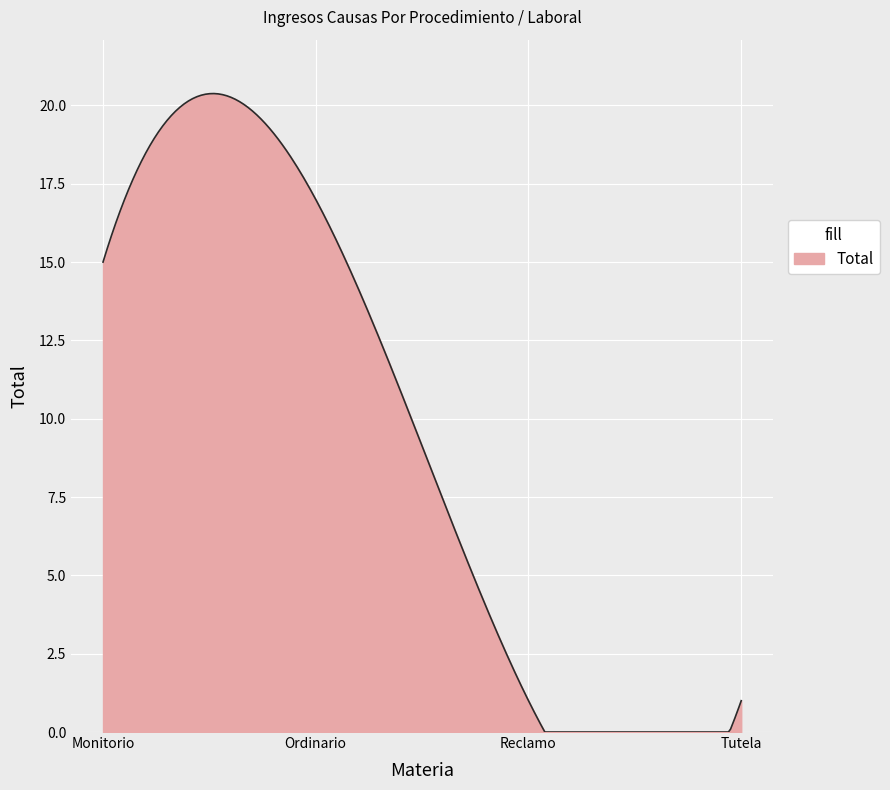

What is the difference between the maximum and minimum values?

20.4